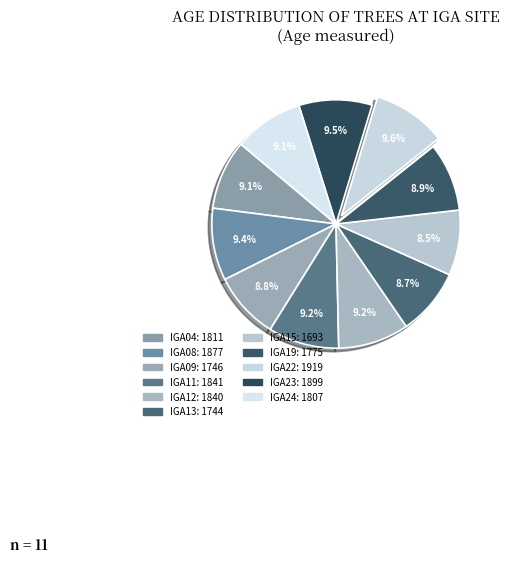

To the nearest percent, what is the difference between the largest and smallest slice percentages?

1%